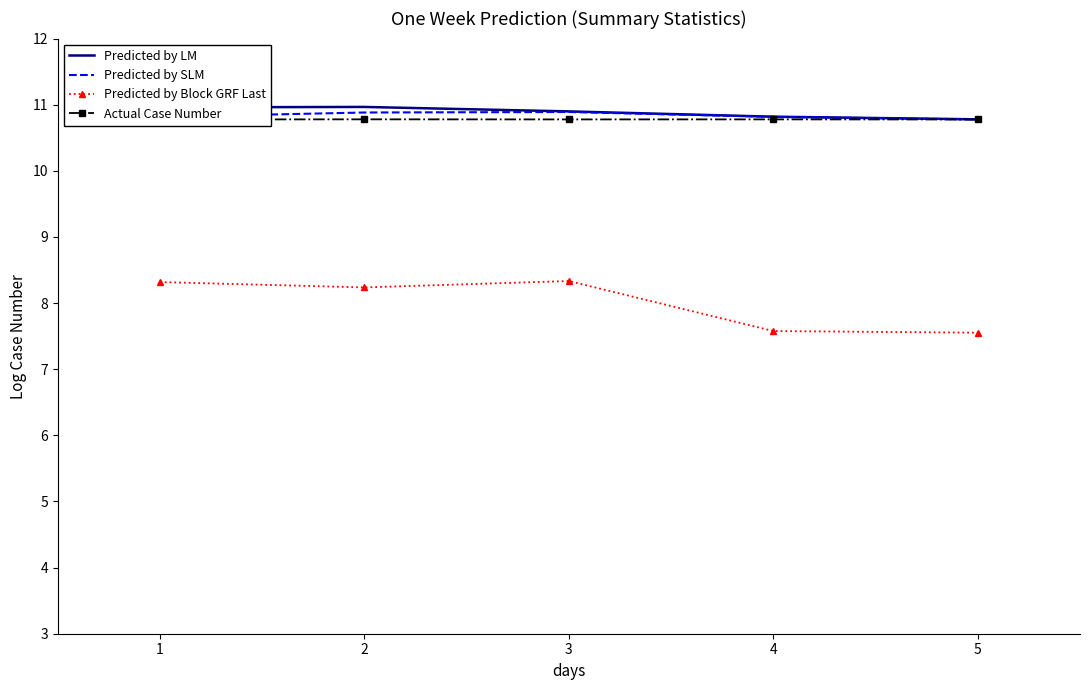

What is the maximum value for Predicted by LM?

11.0